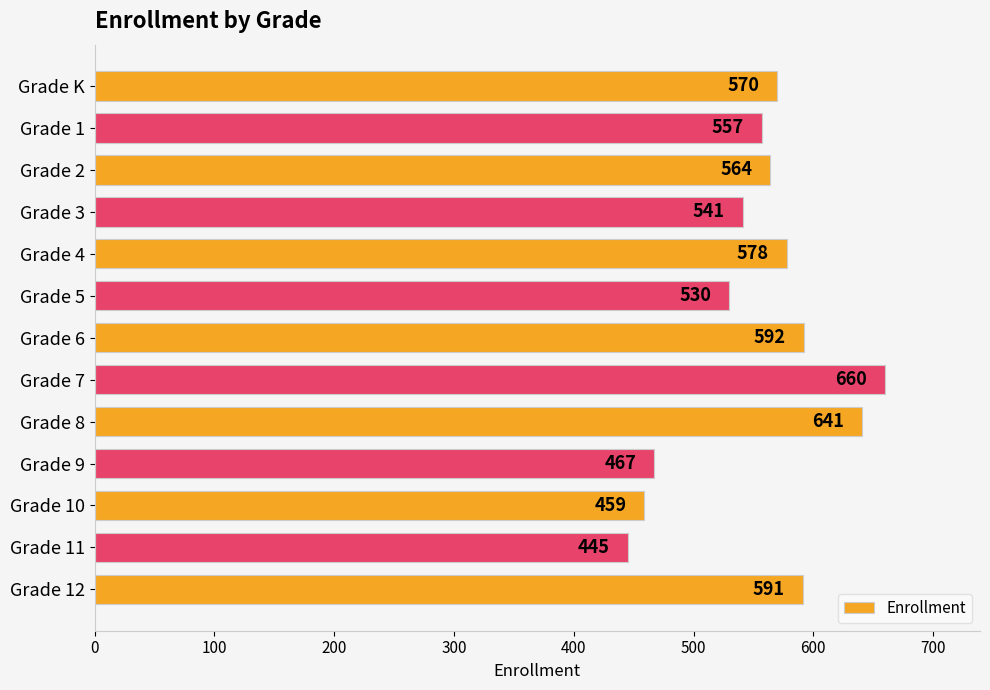

What is the difference between the second highest and minimum values?

196